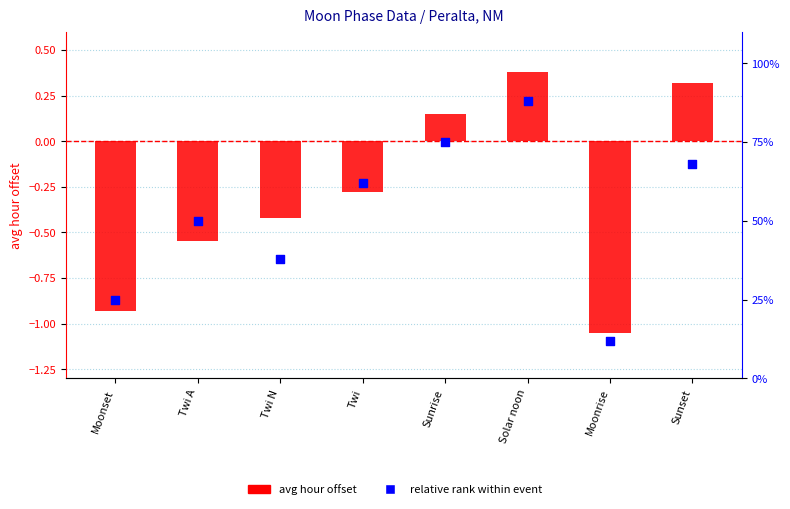

At which category is the sum across all series the highest?

Solar noon